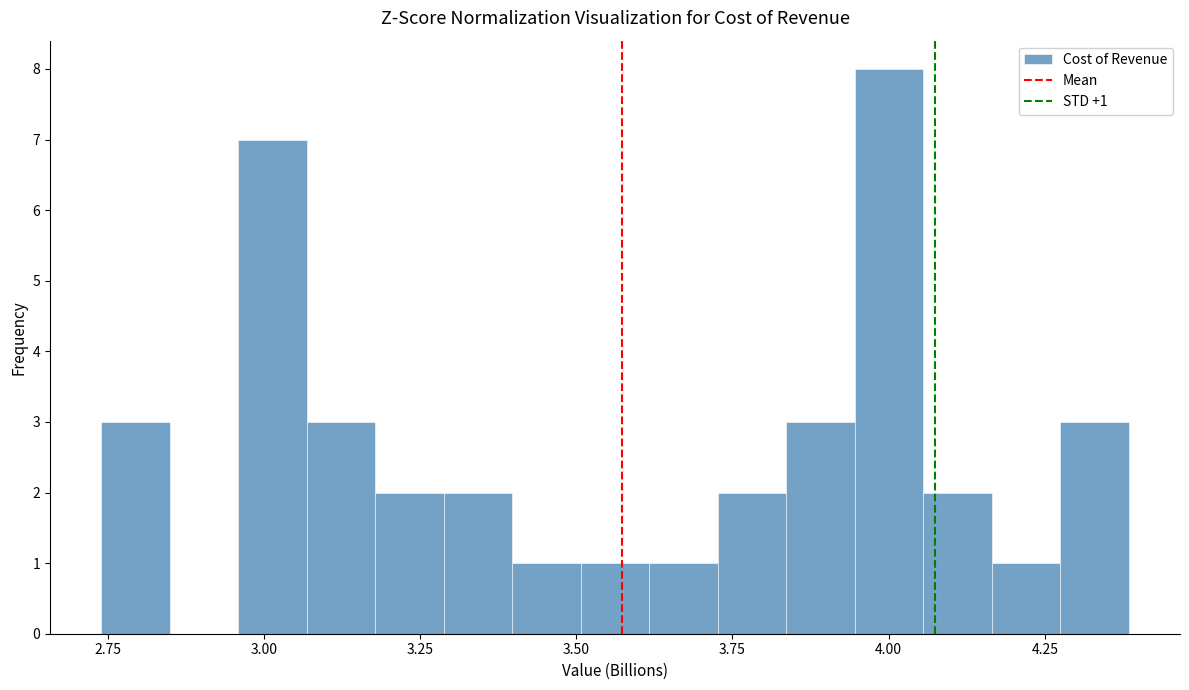

Around what value on the x-axis is the tallest bar? Give the approximate position of its centre, as read against the axis.

4.00